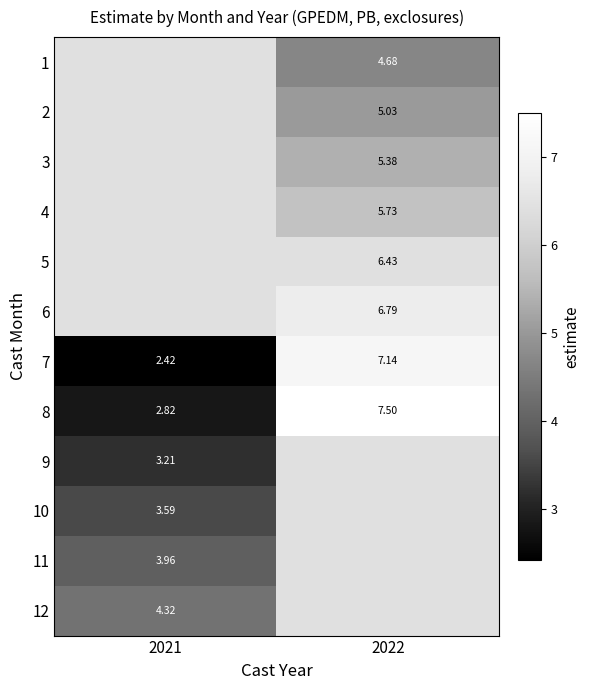

What value does the 7 series have at 2021?

2.4